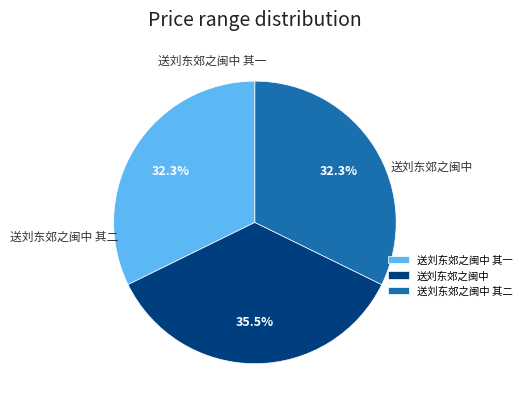

Combined, do 送刘东郊之闽中 其一 and 送刘东郊之闽中 其二 account for over 50%?

Yes